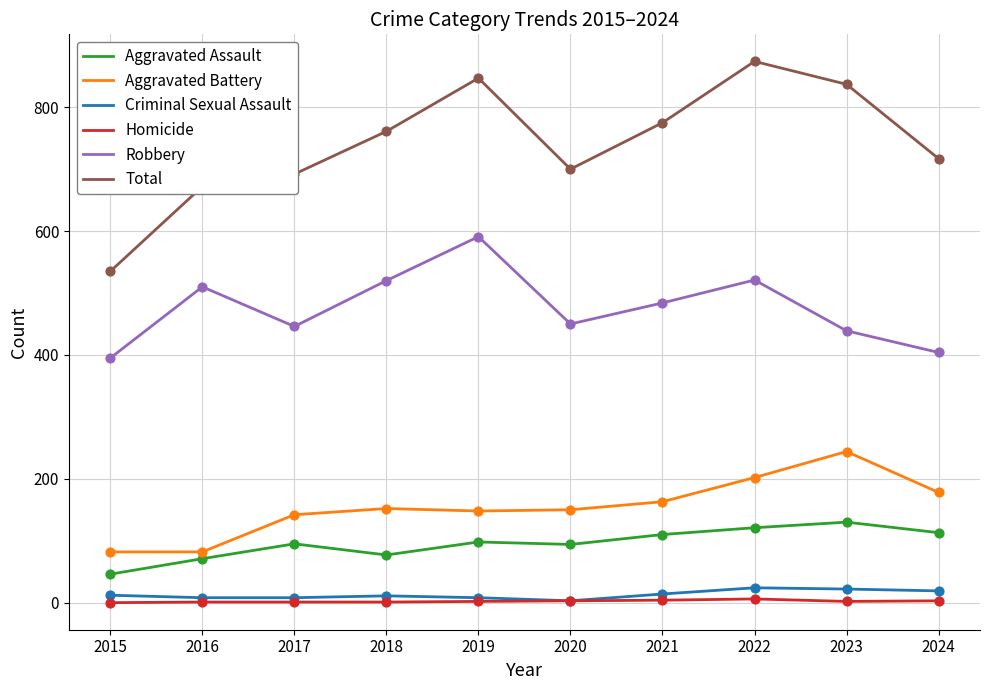

Which series has the widest spread of values?

Total